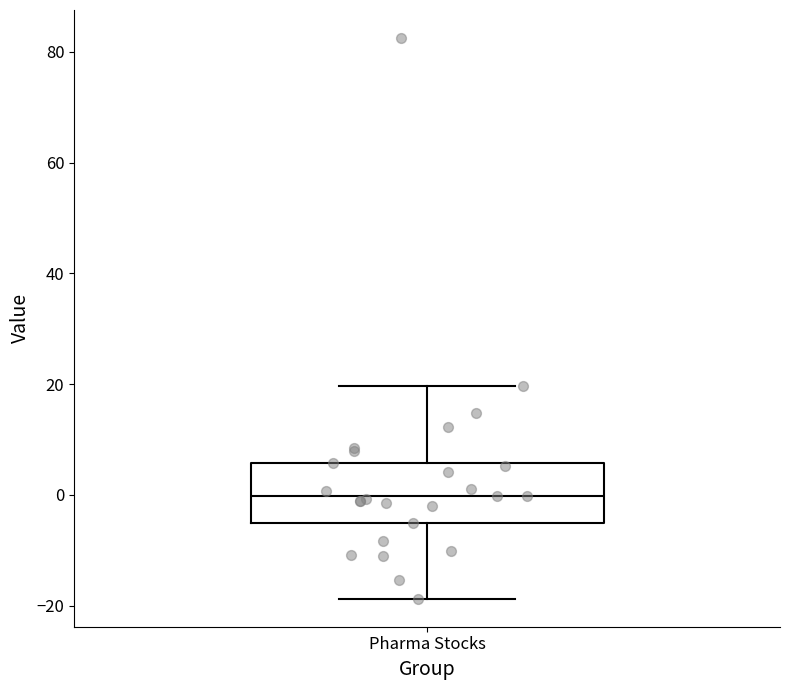

Transcribe this box plot: give where the median line is, the range the box spans, and where the two whiskers end, as read against the y-axis. The values are not printed on the chart, so give them approximately, as read against the axis.

median 0, box -6 to 6, whiskers -18 to 20